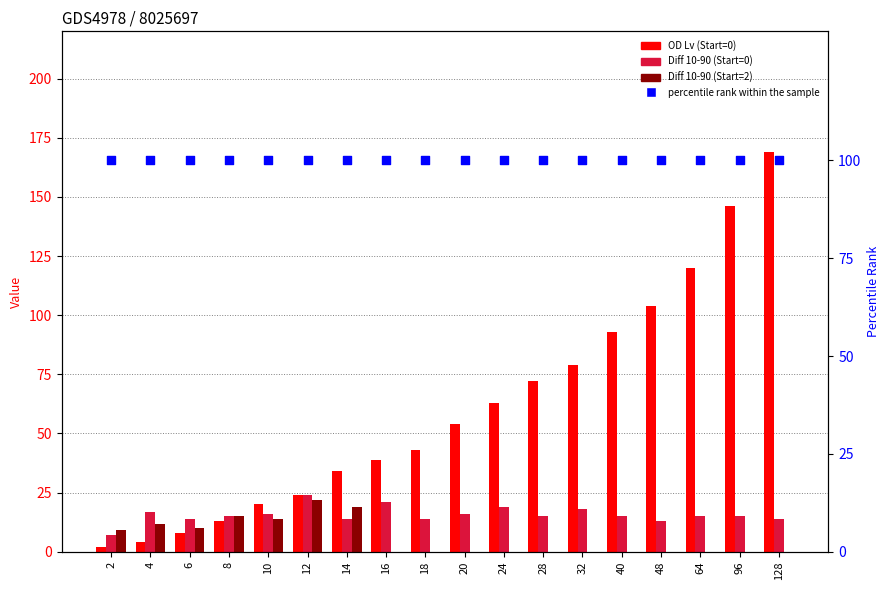

What is the total value across all series at 12?

170.0